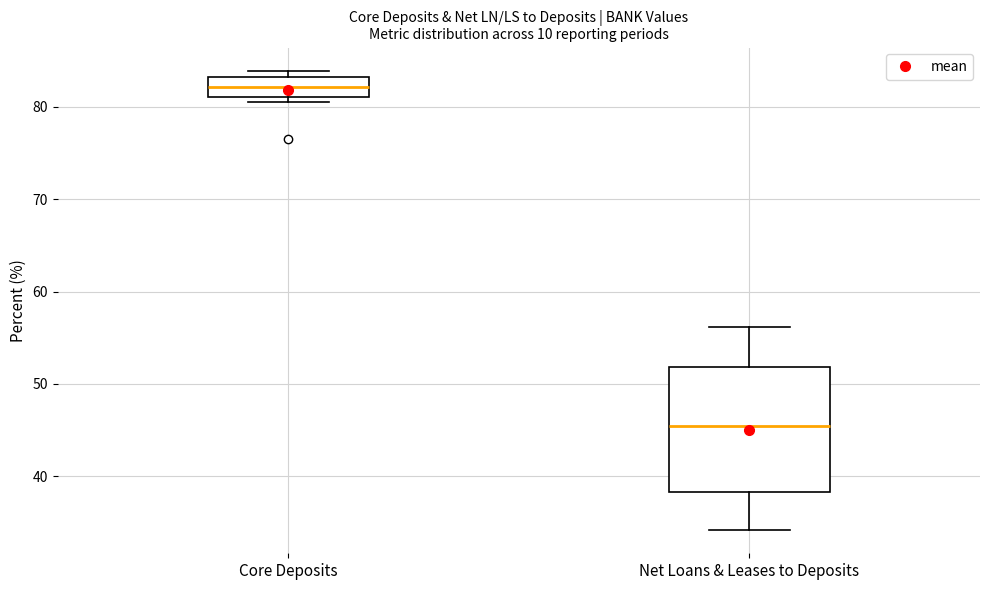

Comparing the boxes themselves (not the whiskers), which one is the tallest?

Net Loans & Leases to Deposits